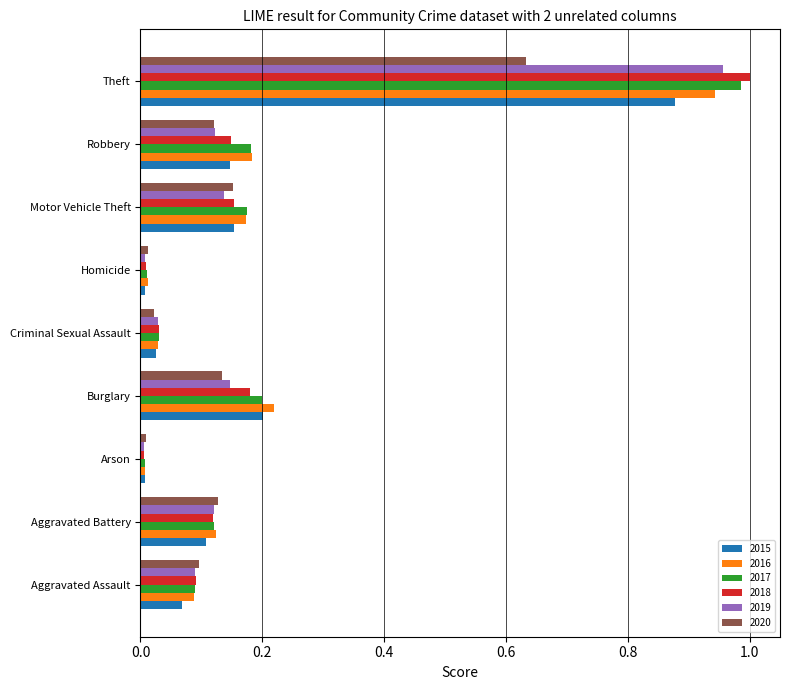

Which series changed the most between Aggravated Assault and Burglary?

2015